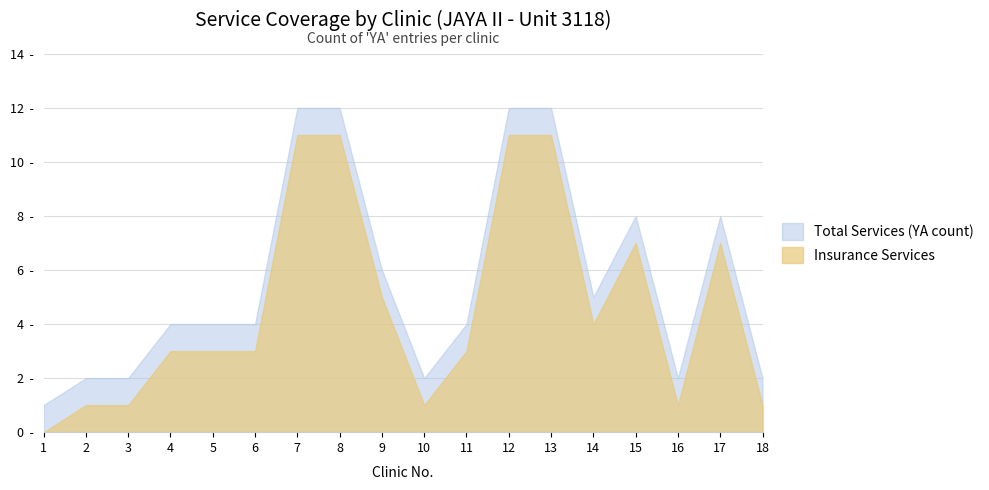

Which category has the lowest value across all series?

1